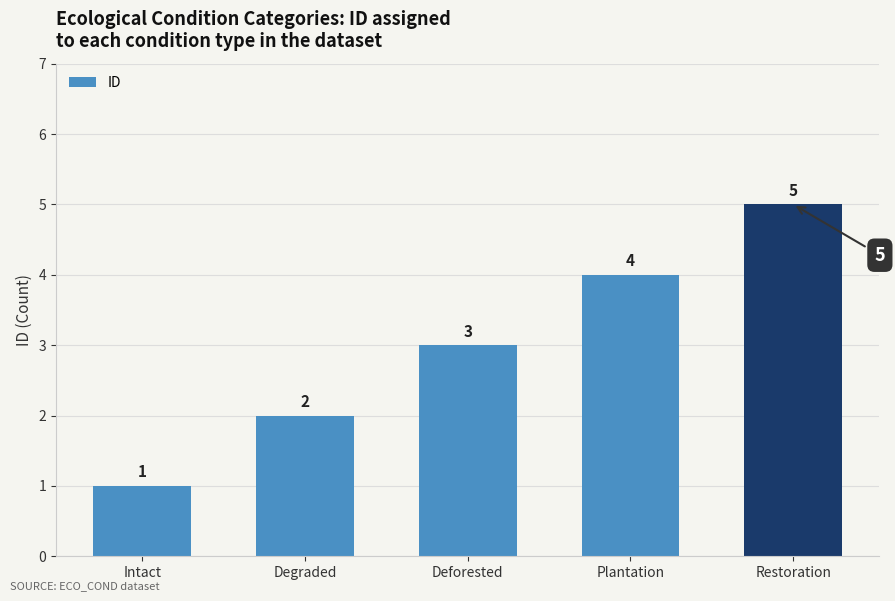

Are the bars grouped side by side (vs. stacked)?

No